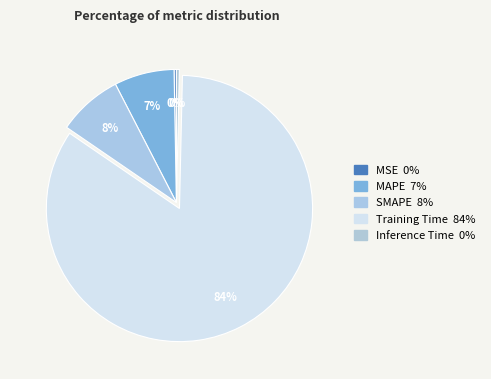

How many slices are in this pie chart?

5